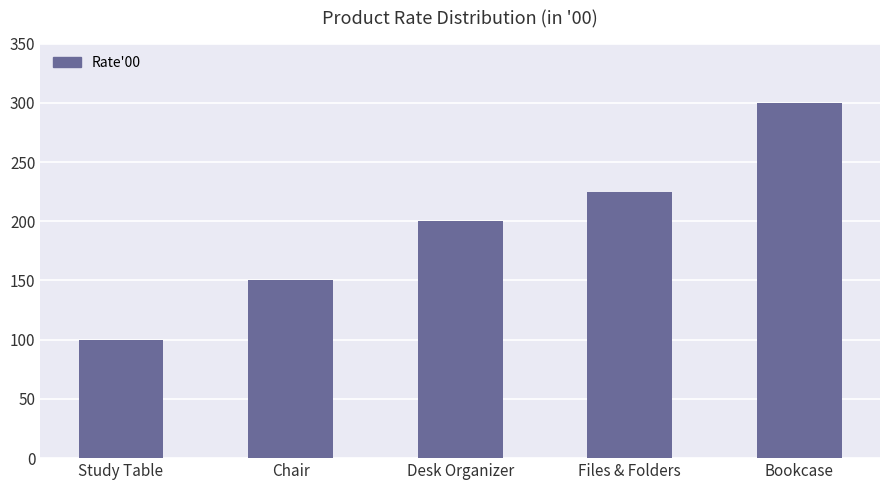

Which has a higher value, Study Table or Files & Folders?

Files & Folders